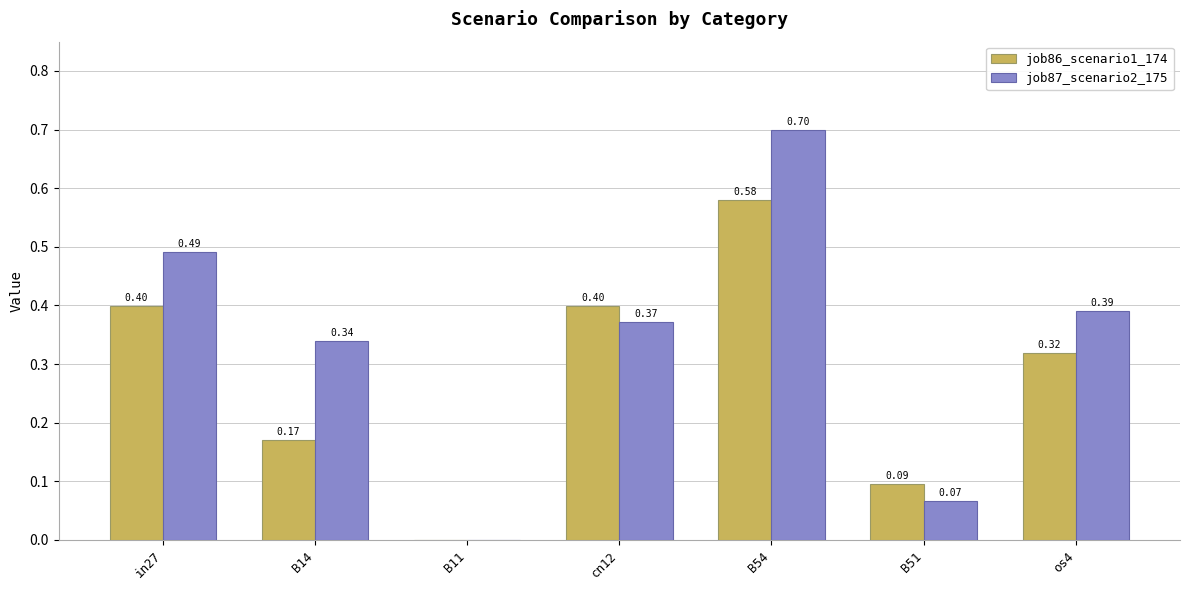

What is the sum of all job86_scenario1_174 values?

2.0